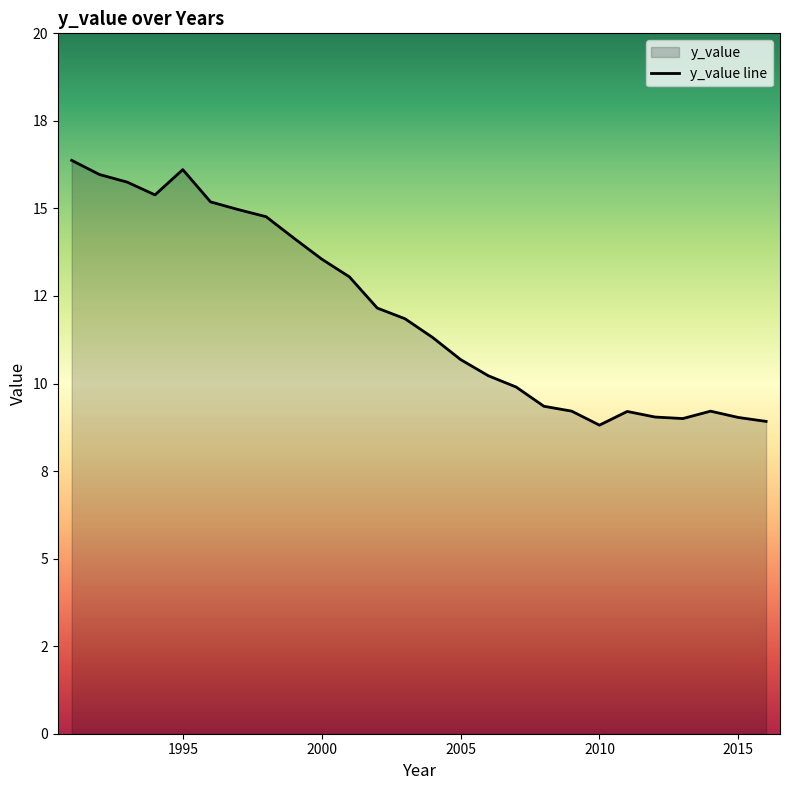

At which category does the data reach its first local peak?

1995